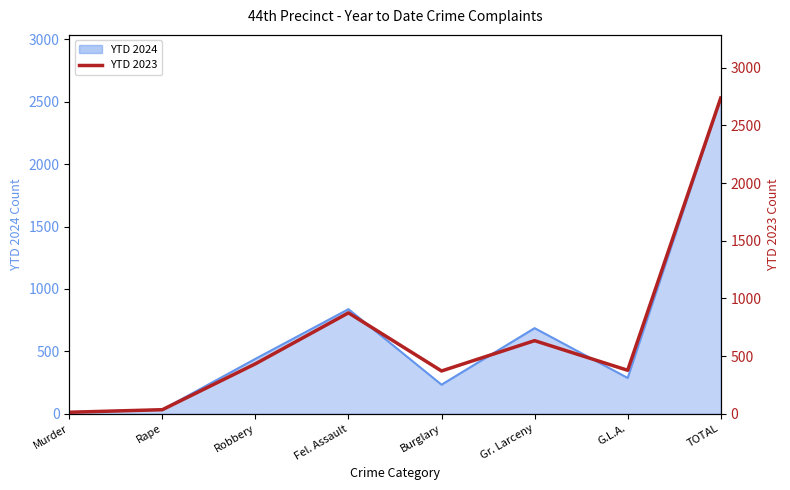

Does the chart display data point markers on the line(s)?

No